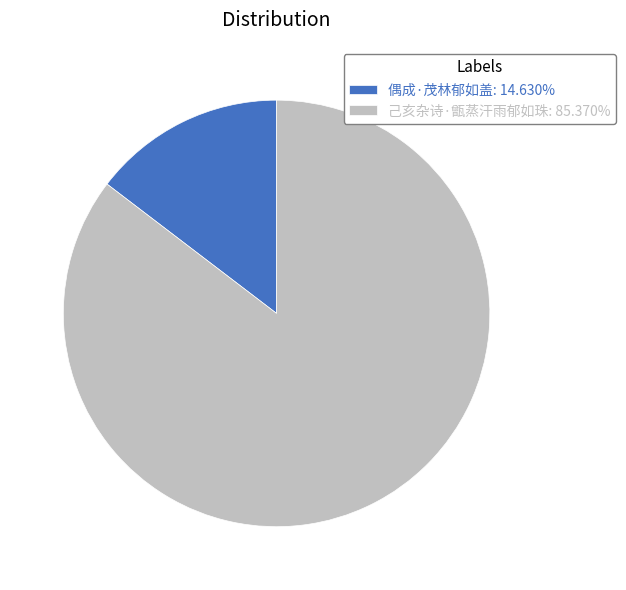

Is the sum of 己亥杂诗·甑蒸汗雨郁如珠: 85.370% and 偶成·茂林郁如盖: 14.630% greater than half?

Yes